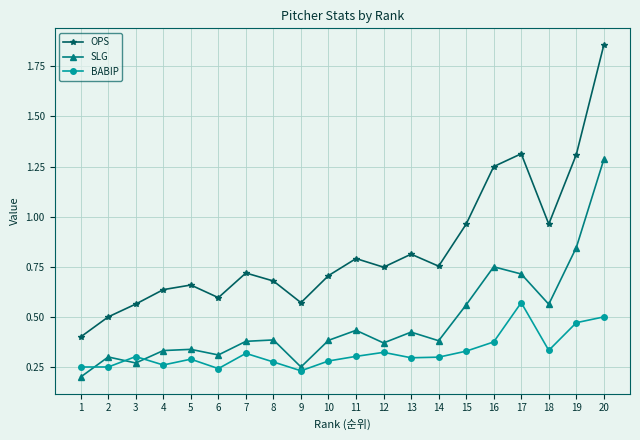

How many SLG values are between 0 and 1?

19